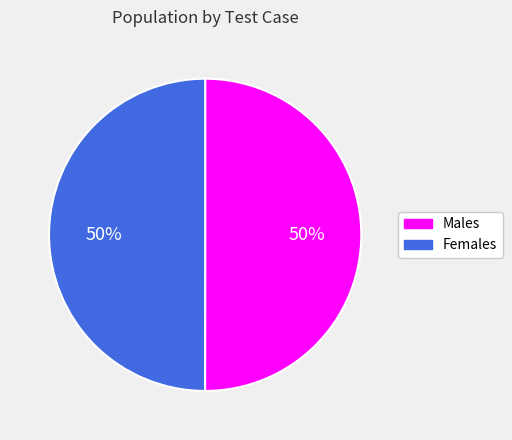

To the nearest percent, what is the combined percentage of Females and Males?

100%